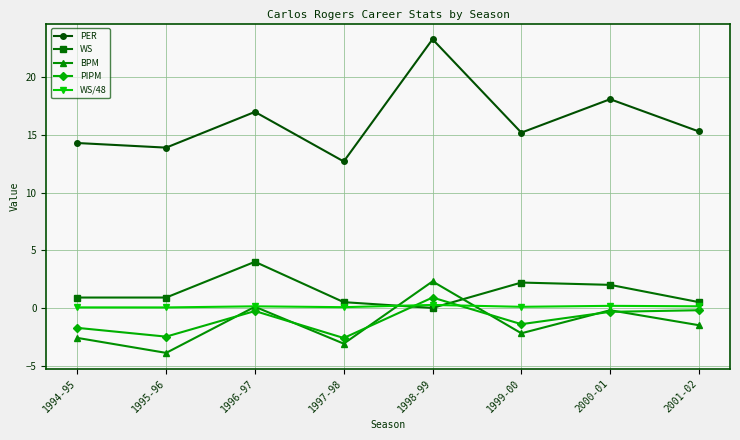

What is the label of the 7th point from the left?

2000-01